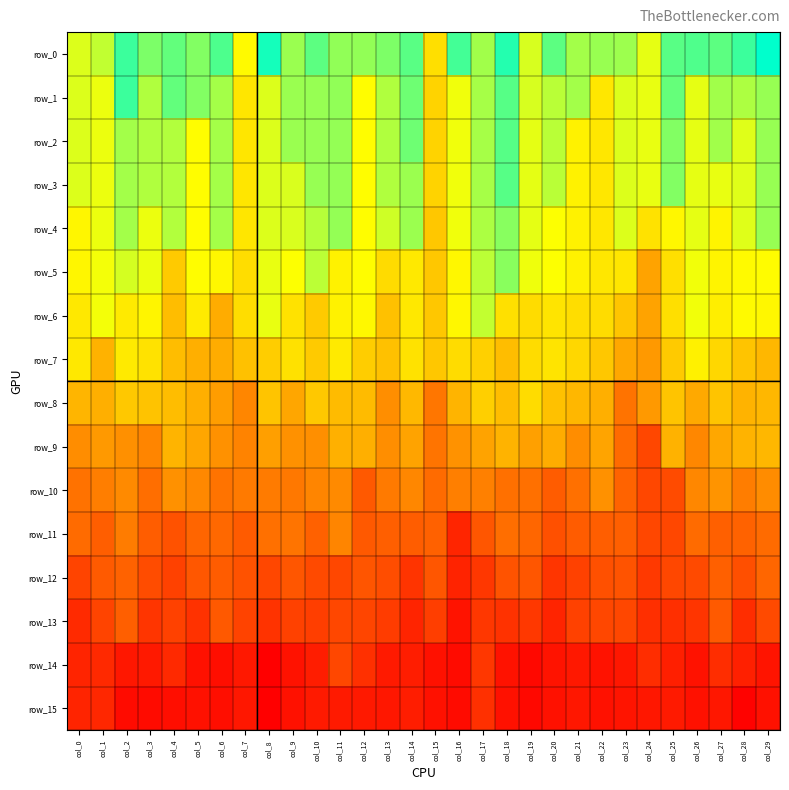

How many values in the row_15 series exceed 5?

22